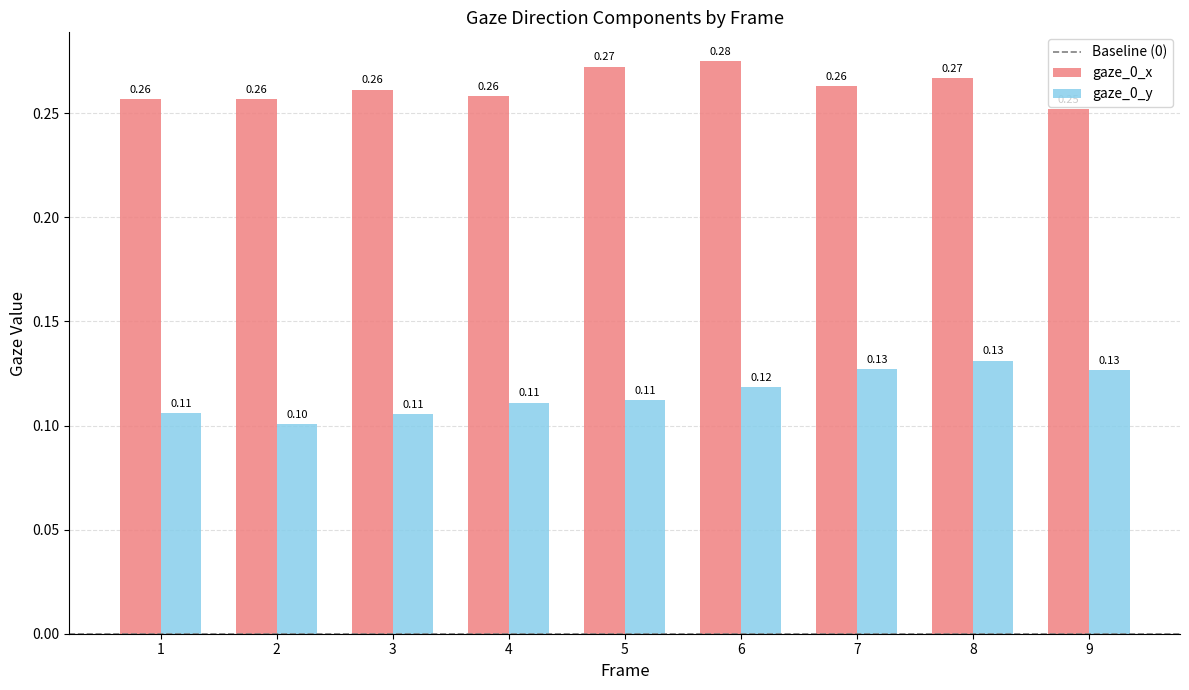

Which series changed the most between 2 and 7?

gaze_0_y